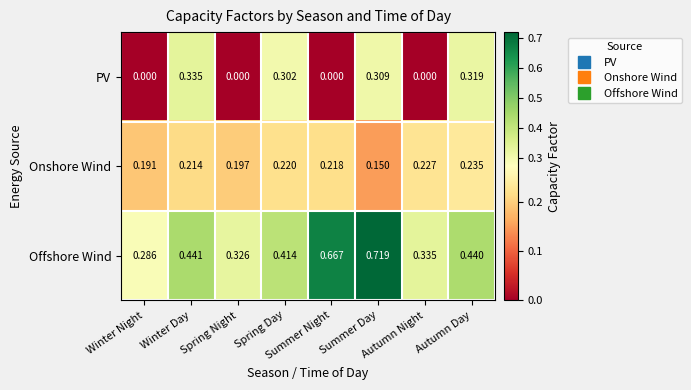

Which series has the largest range (max minus min)?

Offshore Wind